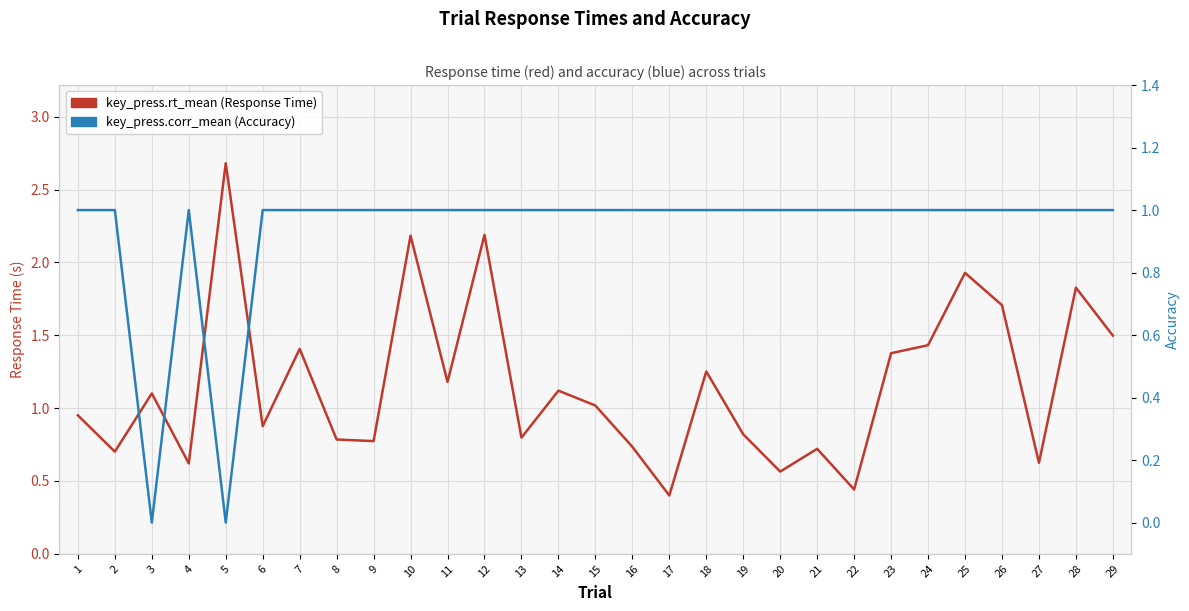

What are all the series names shown in the legend?

key_press.rt_mean (Response Time), key_press.corr_mean (Accuracy)